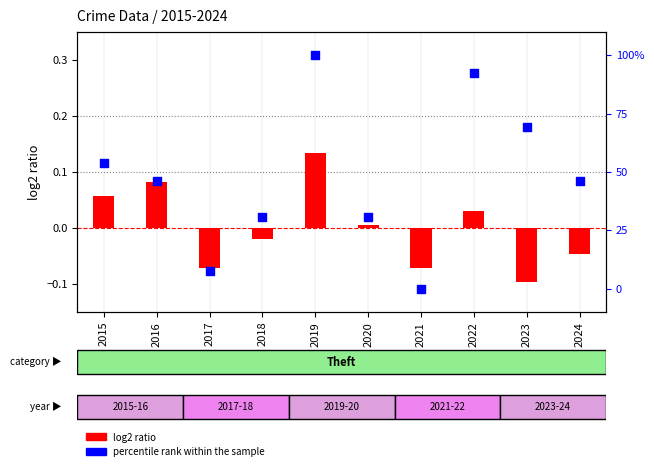

At which category is the sum across all series the highest?

2019